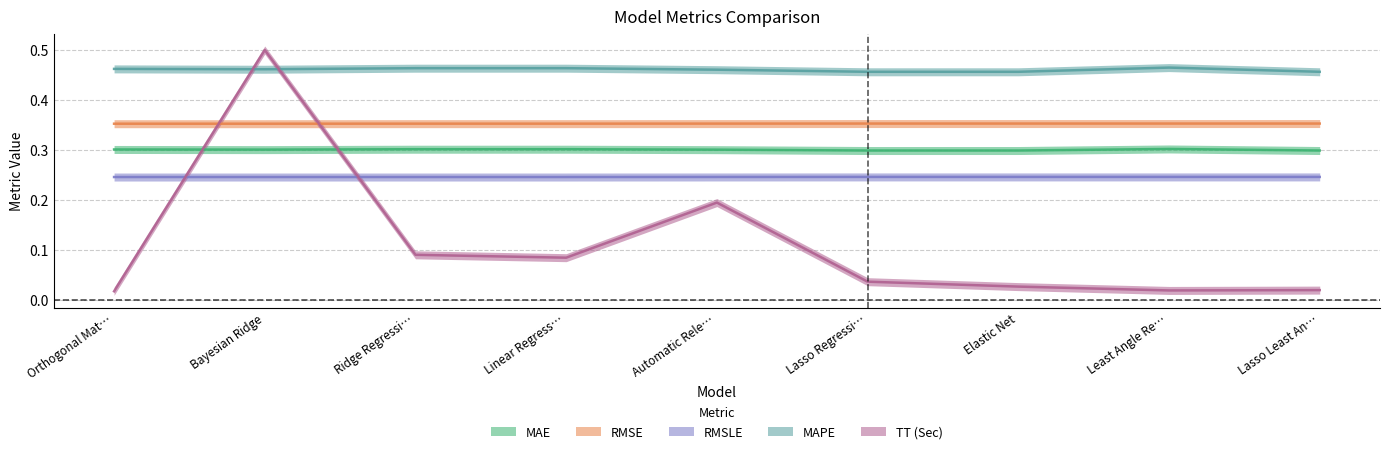

True or false: RMSLE and MAPE intersect in this chart.

False